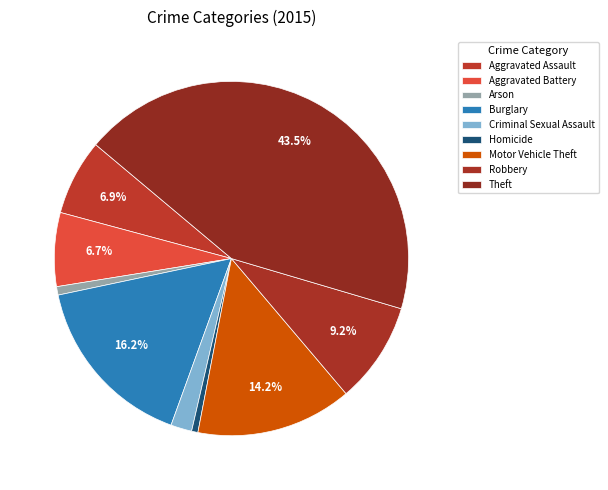

To the nearest percent, what percentage of the pie is Homicide?

1%